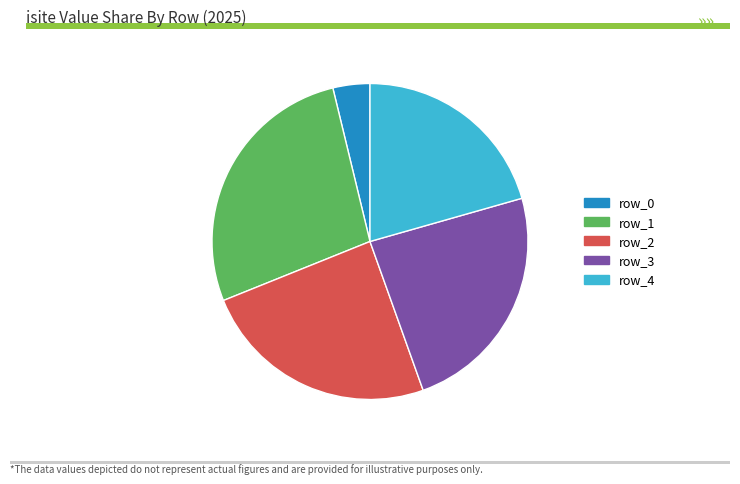

Approximately how many times larger is the value at row_2 compared to row_3?

1.0